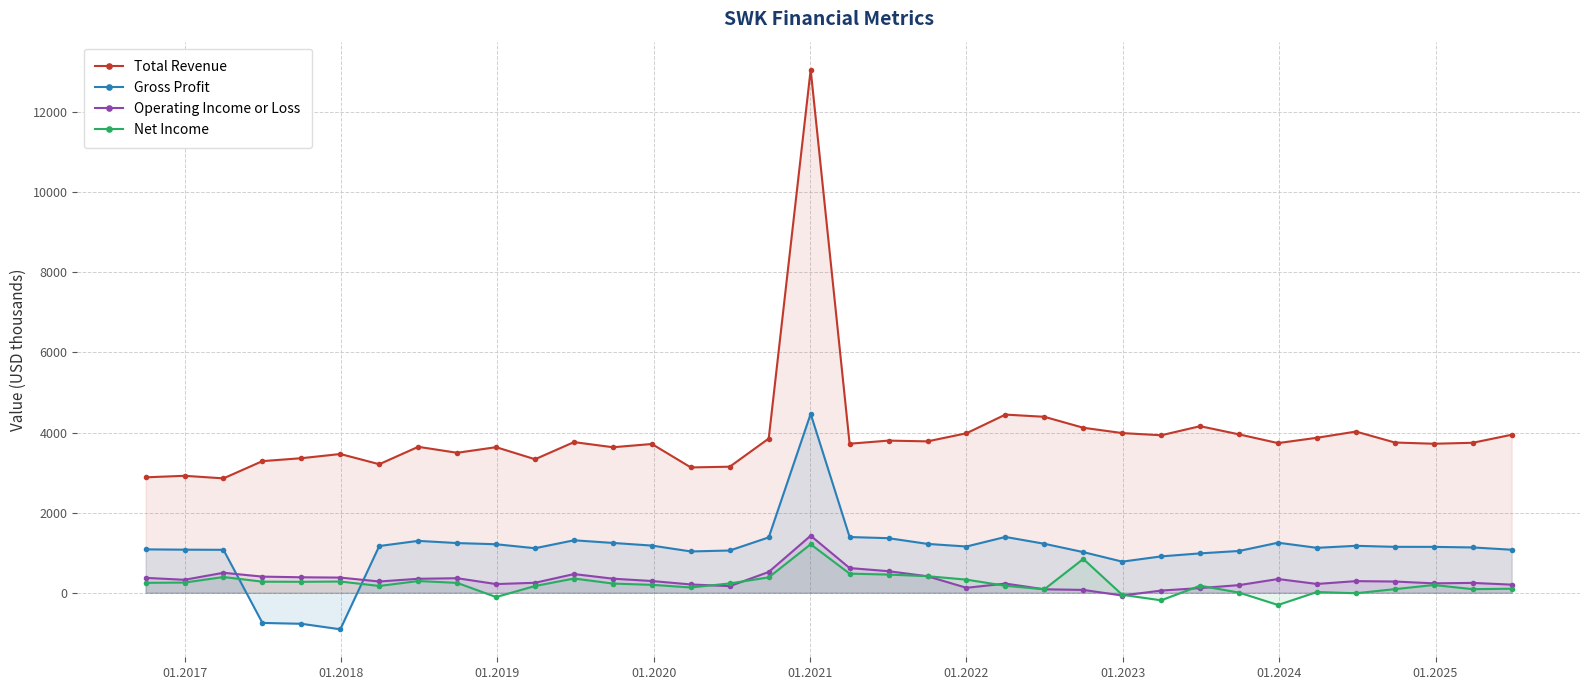

In Total Revenue, how many points are higher than both neighbors (excluding endpoints)?

11